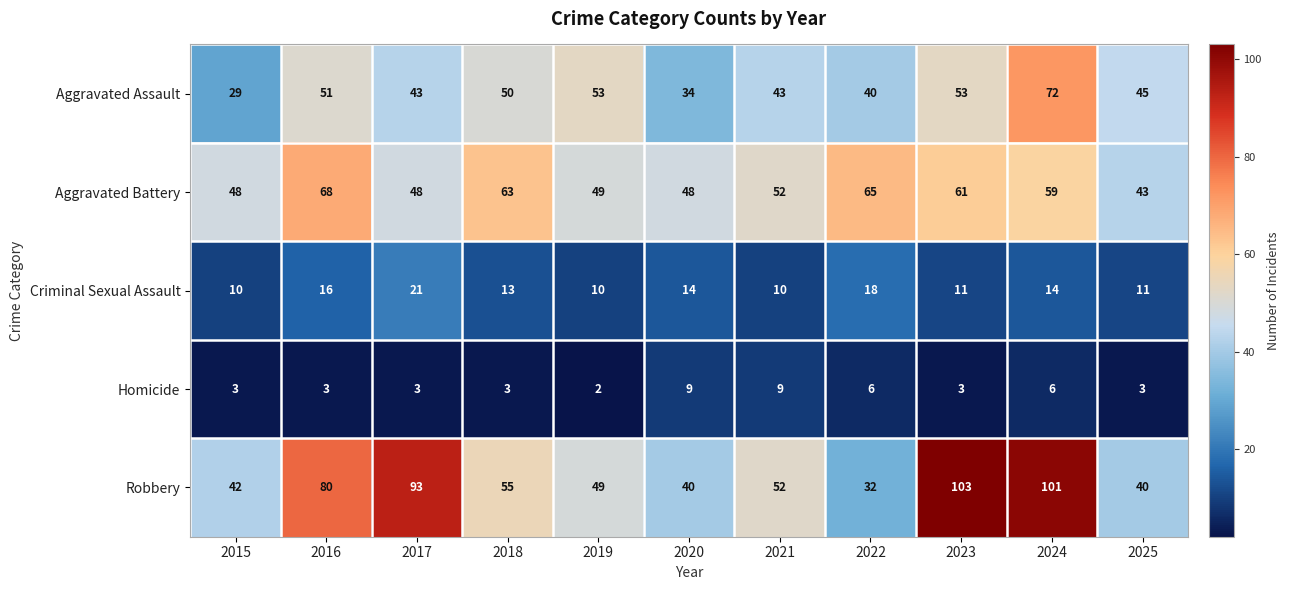

What is the approximate value of Homicide at 2023?

3